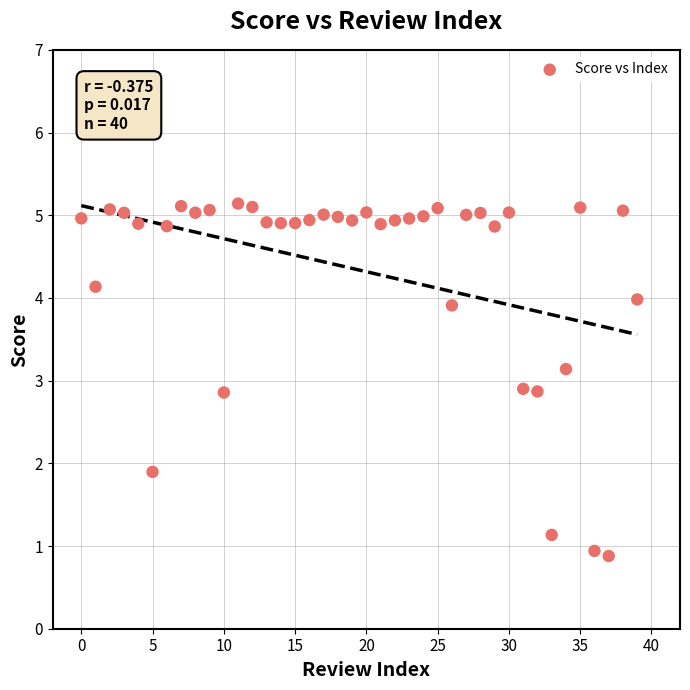

What is the range of Y values (max minus min)?

4.3